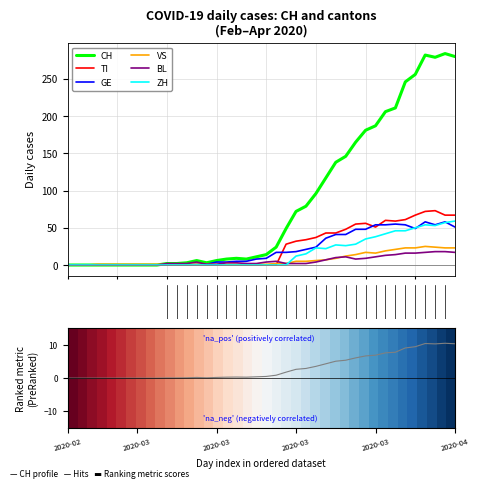

Rank the series by their maximum value, from lowest to highest.

BL, VS, GE, ZH, TI, CH